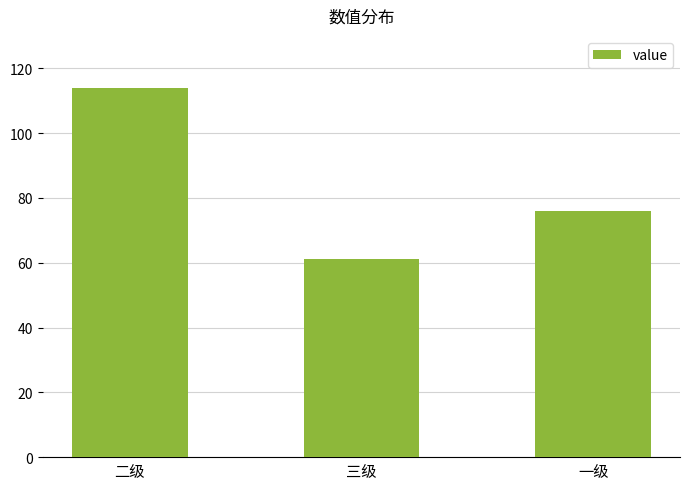

Read the value at 三级, to the nearest 5.

60